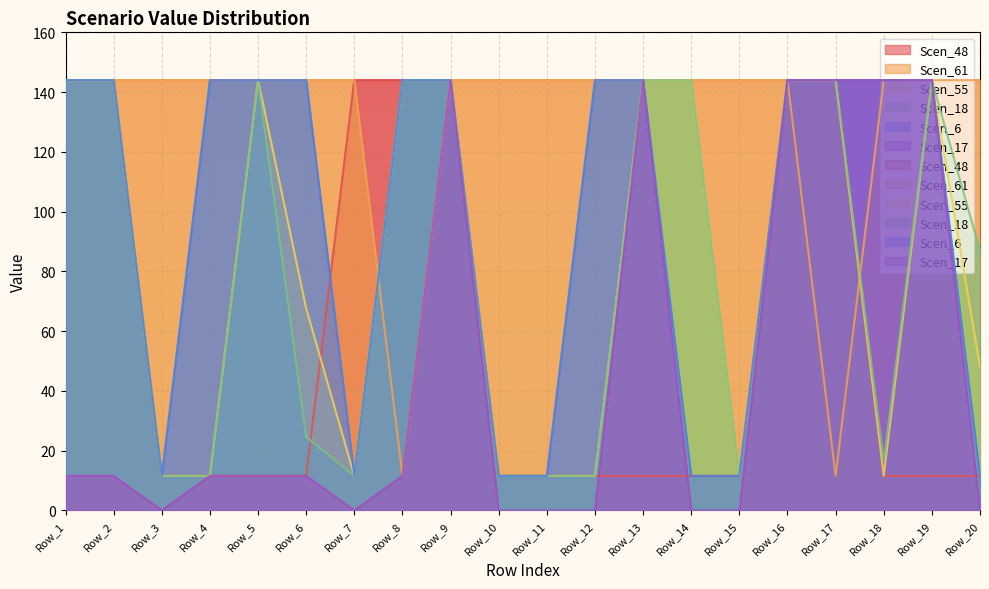

True or false: Scen_61 has more than 2 points higher than both neighbors.

False